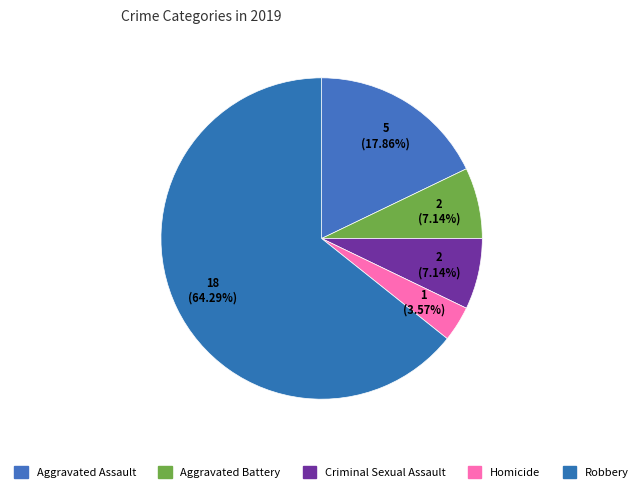

Rank the categories by value from lowest to highest.

Homicide, Aggravated Battery, Criminal Sexual Assault, Aggravated Assault, Robbery